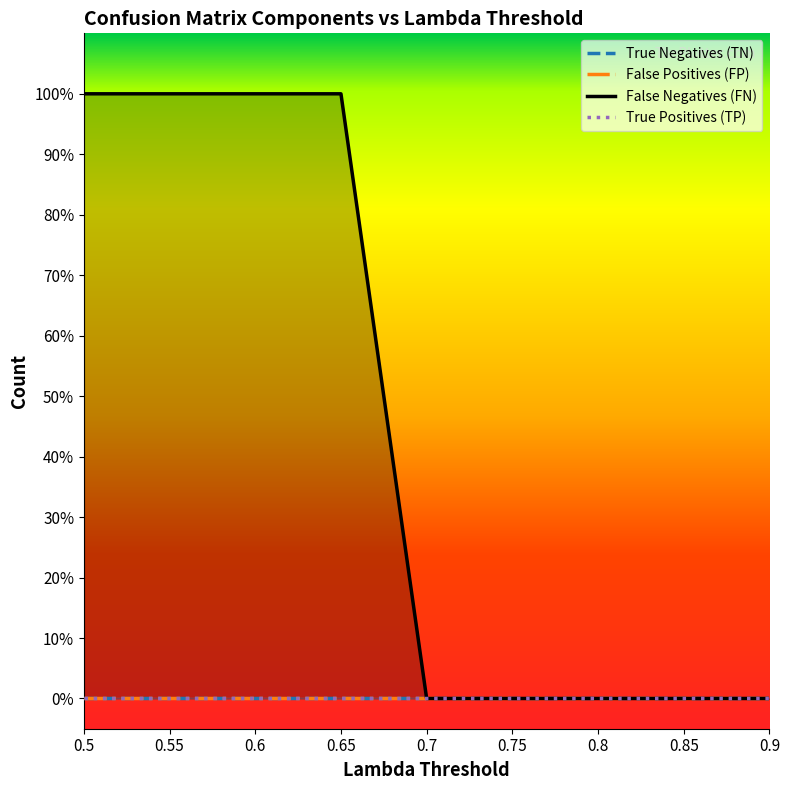

How many lines are shown in the chart?

4